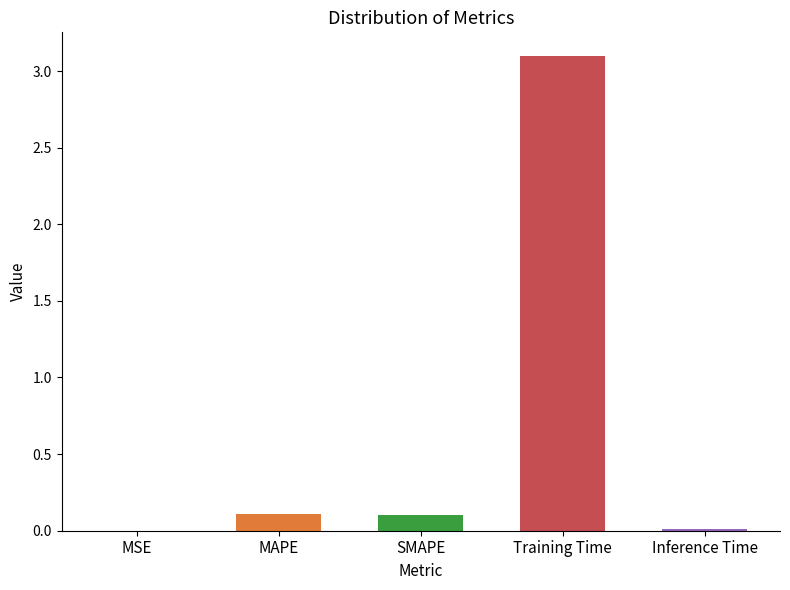

What is the average value?

0.7